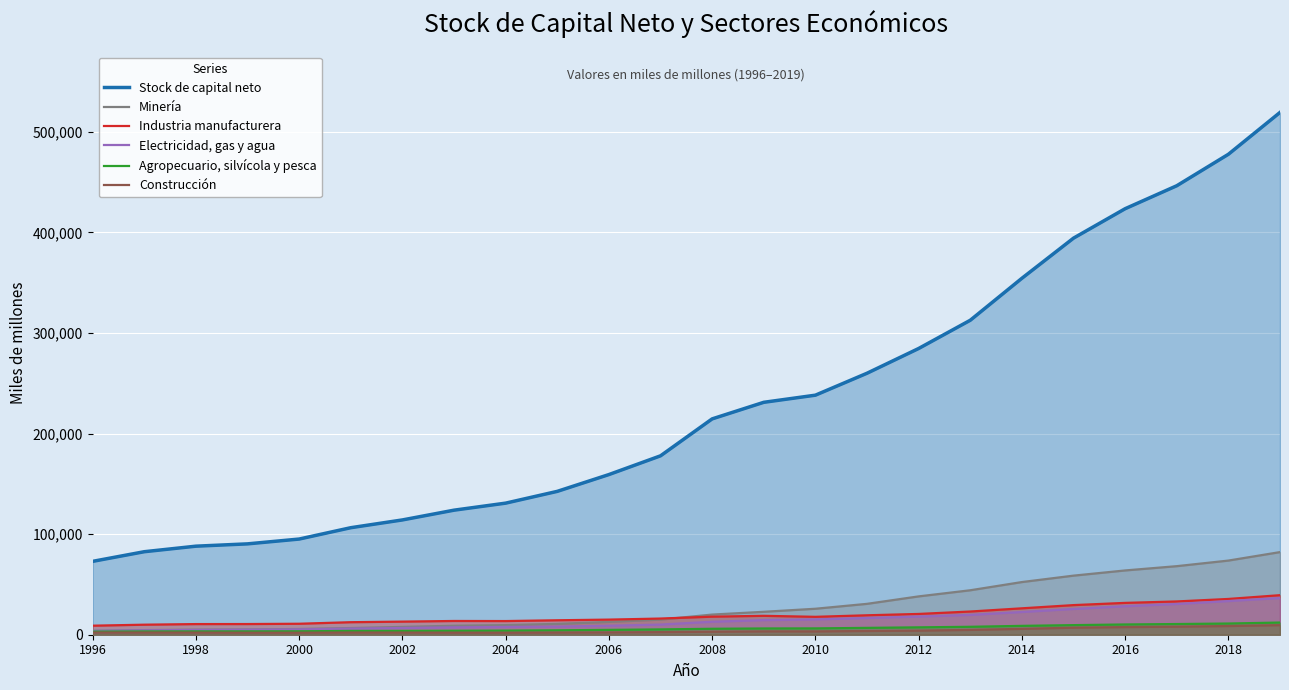

The value of Stock de capital neto at 2000 is 57698. True or false?

False